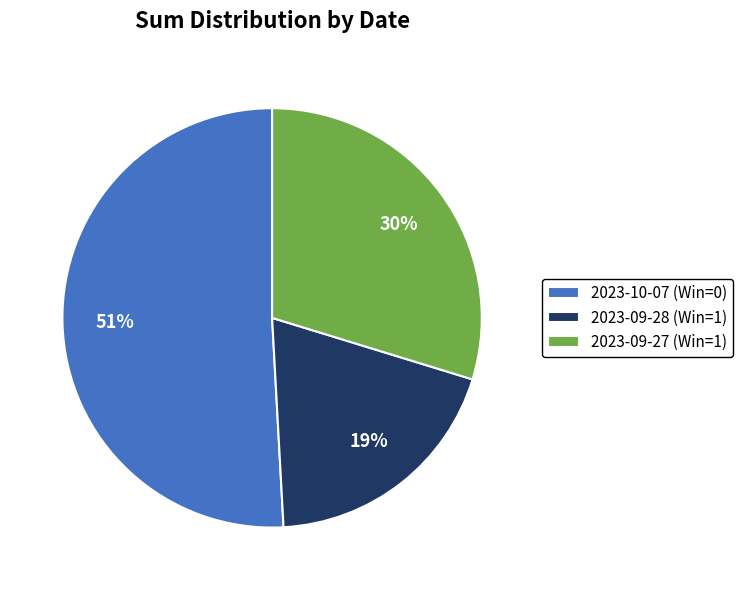

What is the ratio of the value at 2023-09-28 (Win=1) to the value at 2023-10-07 (Win=0)?

0.4